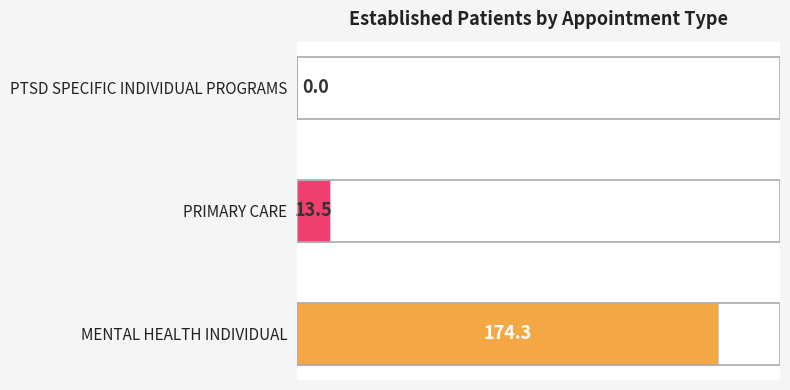

What is the sum of all values?

187.8